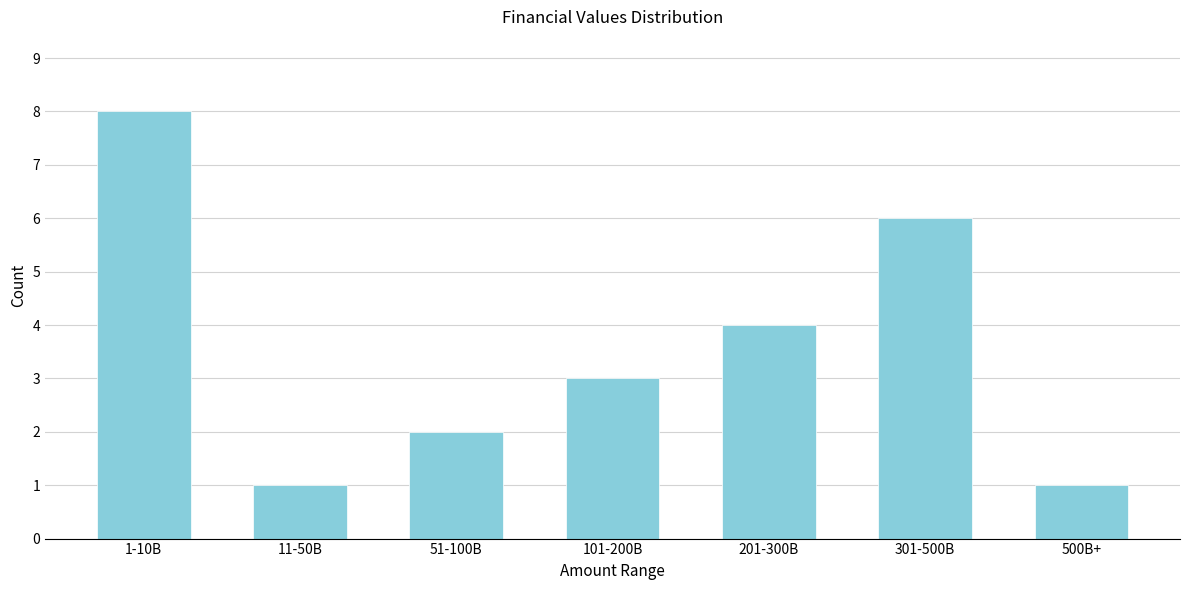

Reading left to right, transcribe all the data shown in this chart.

8	1	2	3	4	6	1